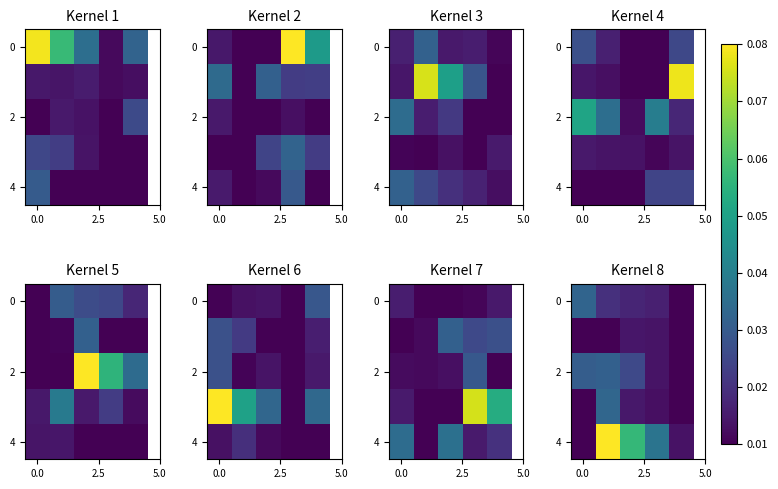

How many 4 values are between 0 and 1?

5